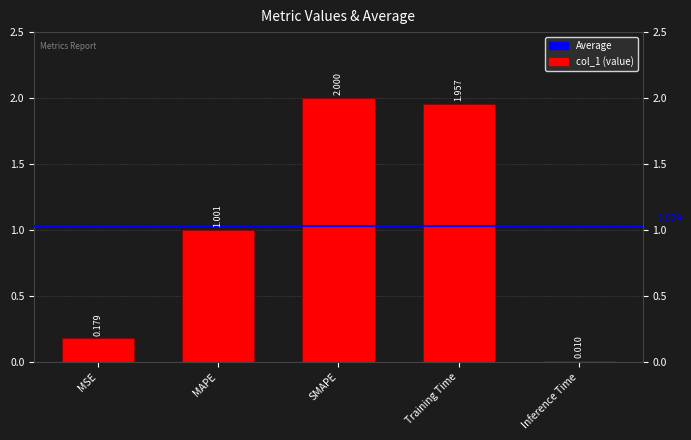

How many values exceed 1?

3